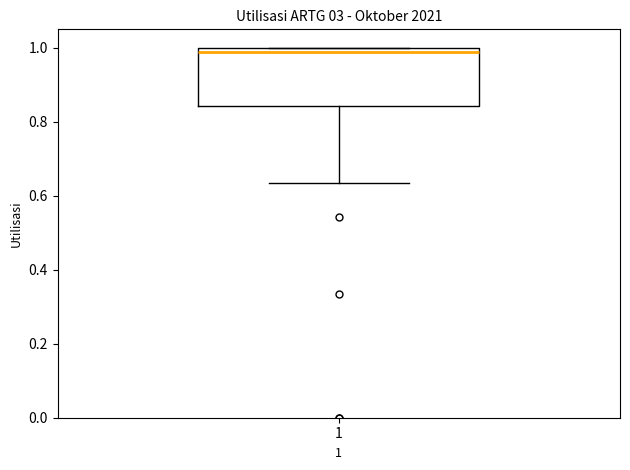

Where does the median line of the box at x = 1 sit on the y-axis? The values are not printed on the chart, so give them approximately, as read against the axis.

0.98